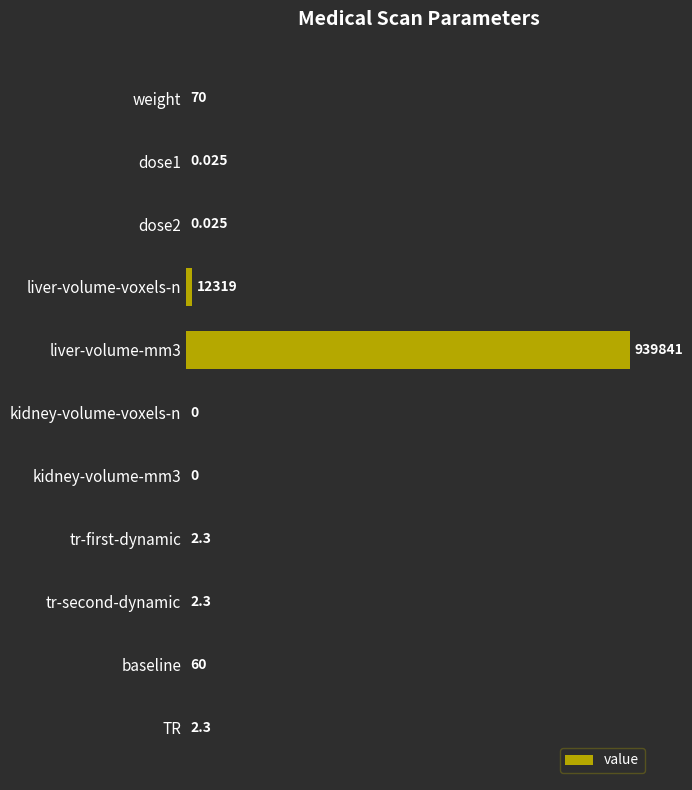

Which has a higher value, weight or liver-volume-voxels-n?

liver-volume-voxels-n